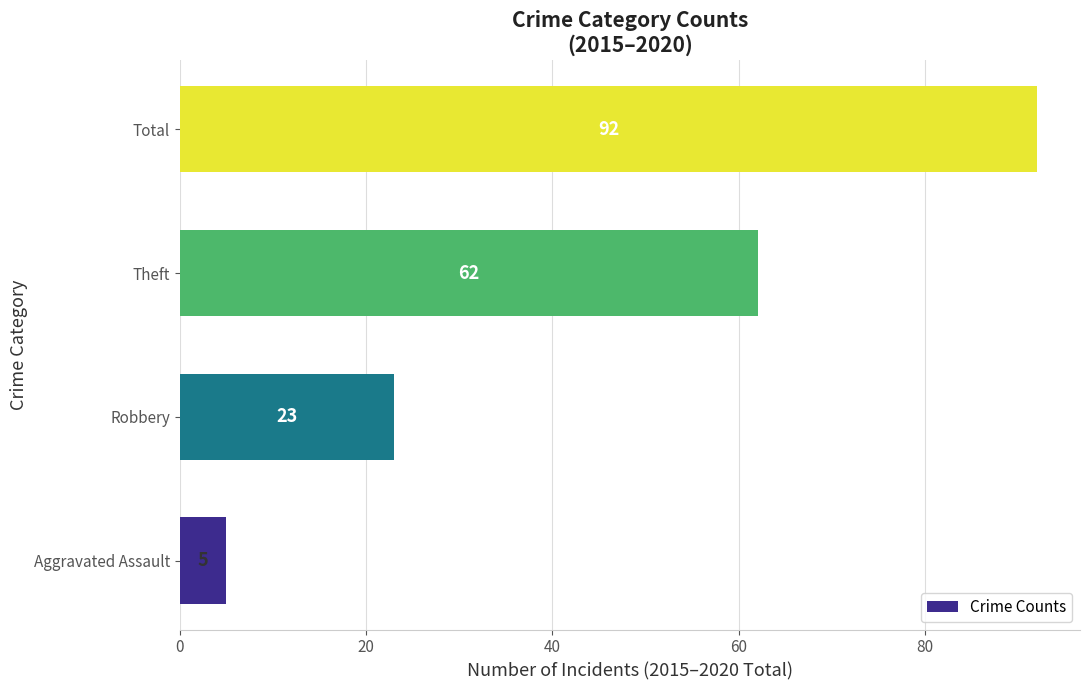

Is it true that the value at Total is 92?

True